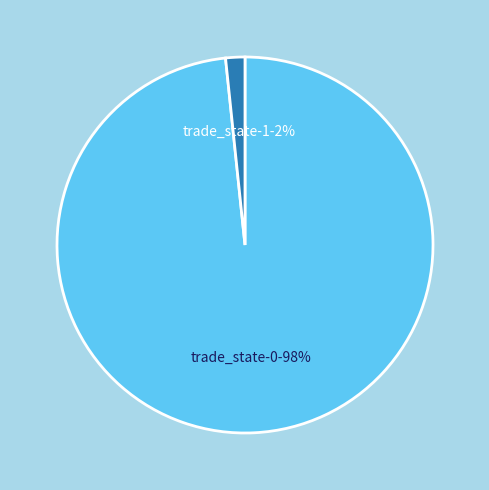

Does any single category account for the majority?

Yes